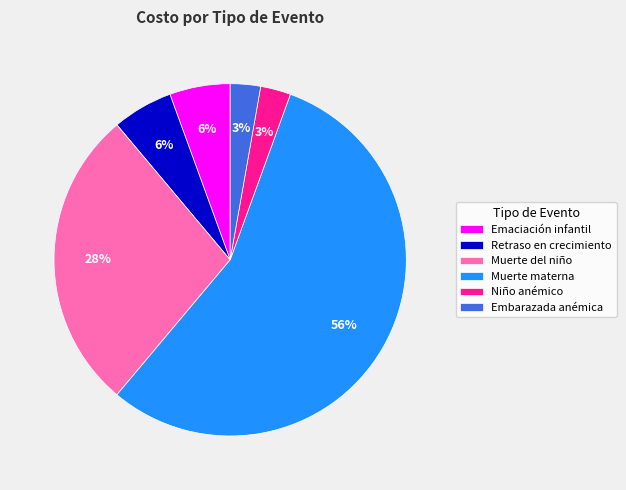

Count the number of slices in the pie.

6